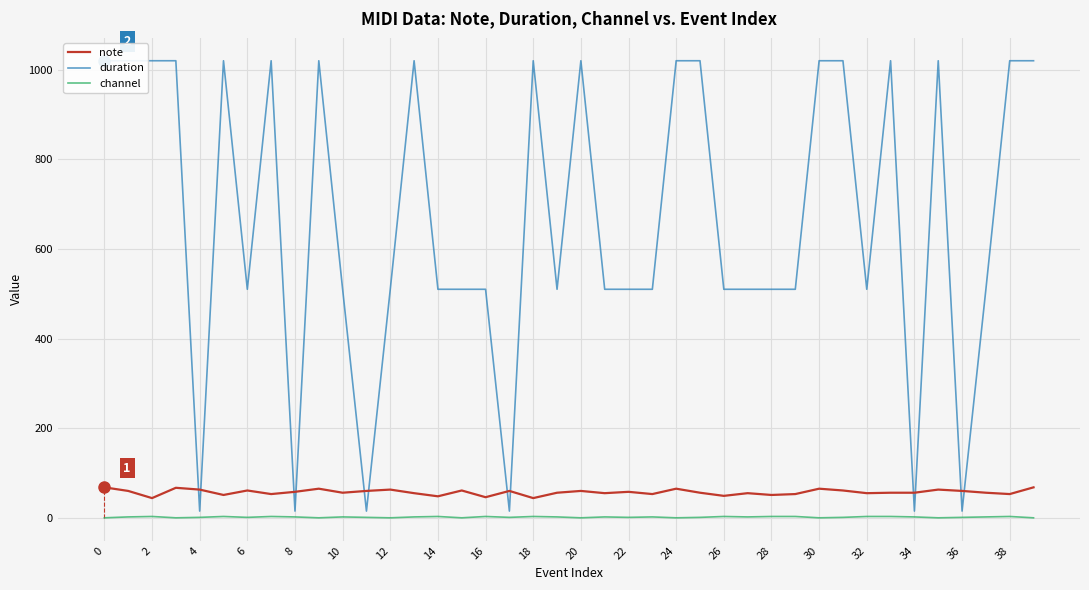

Is the value of note at 38 greater than the value of channel at 8?

Yes